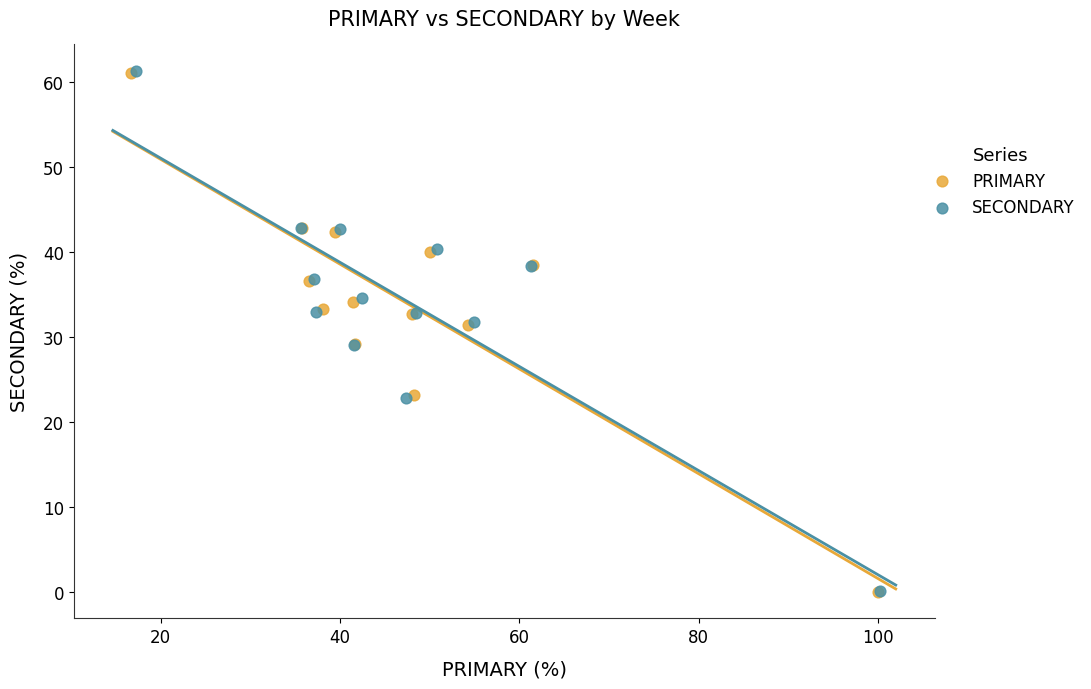

Which series has the largest Y range (max minus min)?

SECONDARY